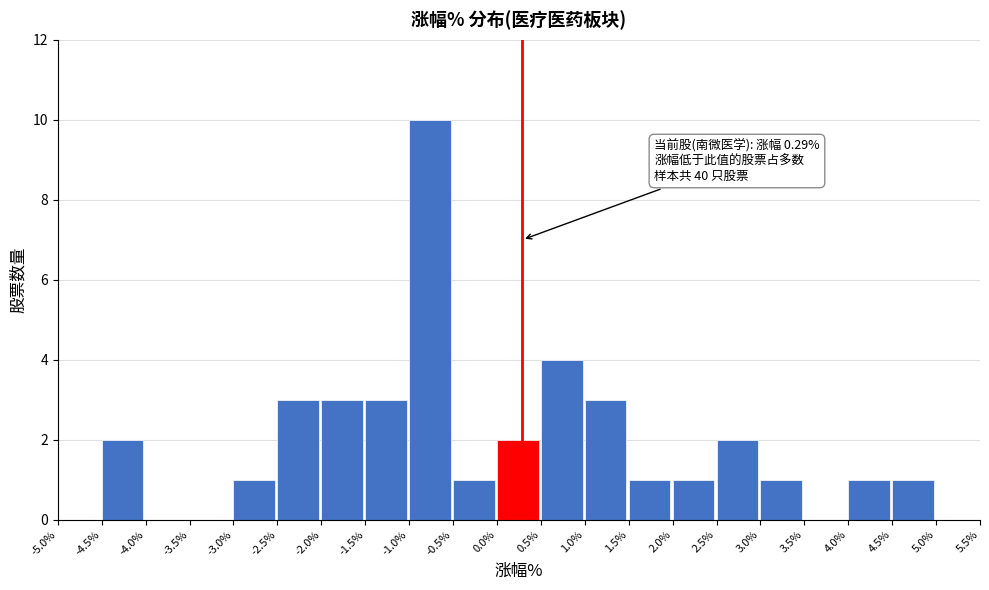

Which range on the x-axis has the tallest bar?

-1.0% to -0.5%